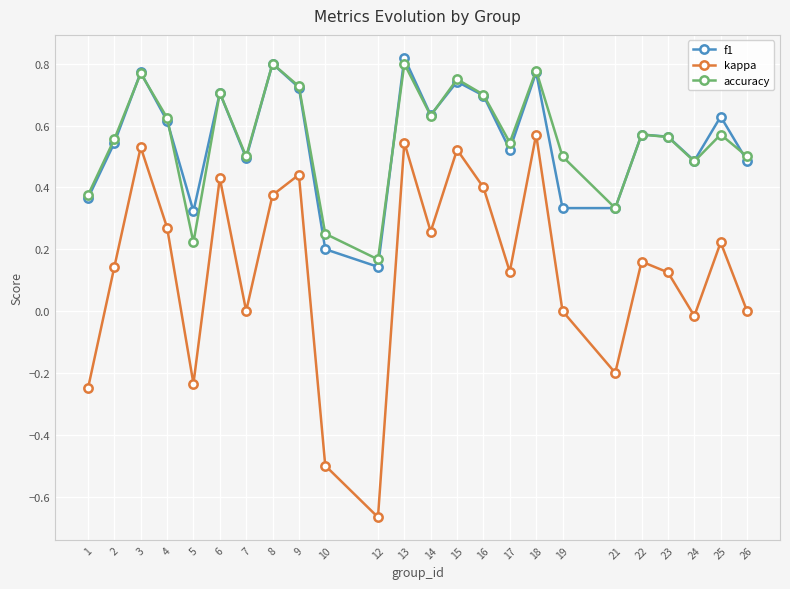

Count the number of categories in the chart.

24